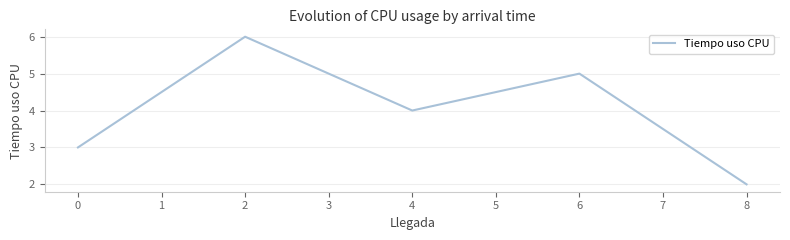

Reading left to right, list all the values displayed in this chart.

3	6	4	5	2